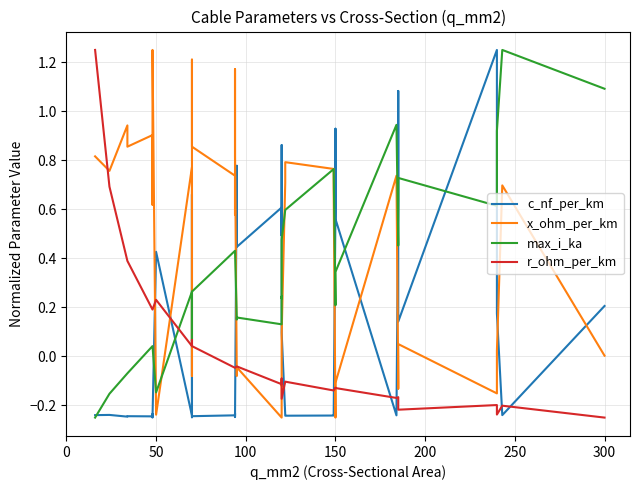

What is the value of the x_ohm_per_km point at the 32nd from the left?

0.7